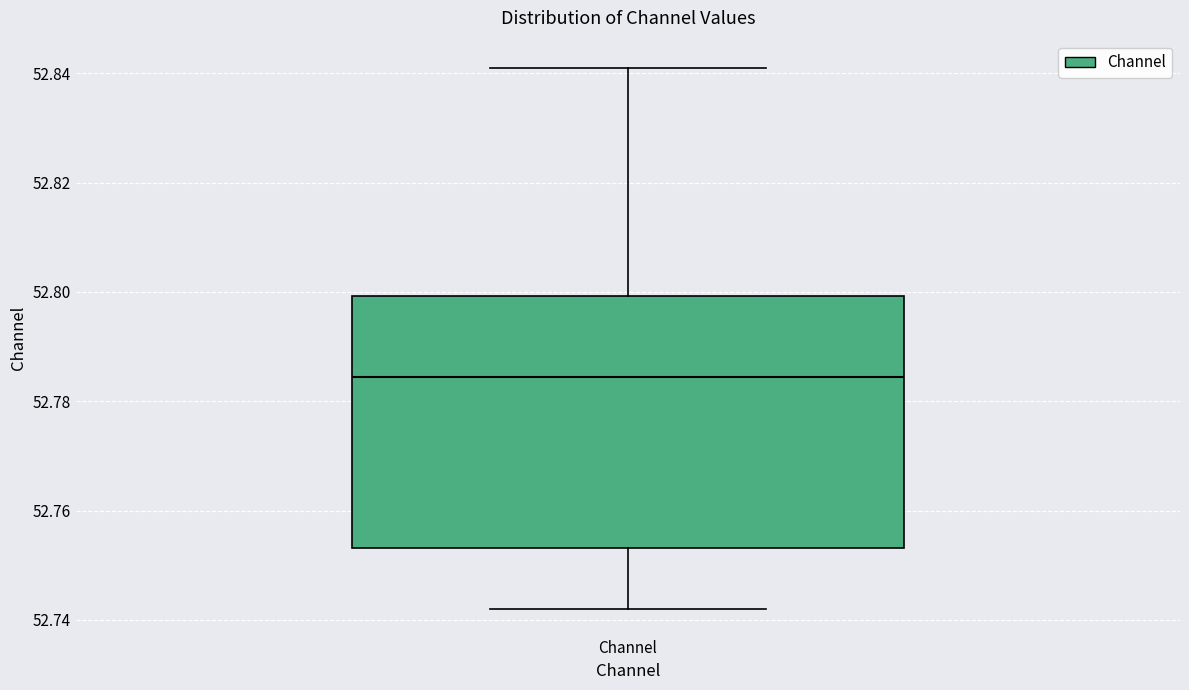

Read this box plot against the y-axis: the position of the median line, the range covered by the box, and the ends of both whiskers. The values are not printed on the chart, so give them approximately, as read against the axis.

median 52.784, box 52.754 to 52.800, whiskers 52.742 to 52.842